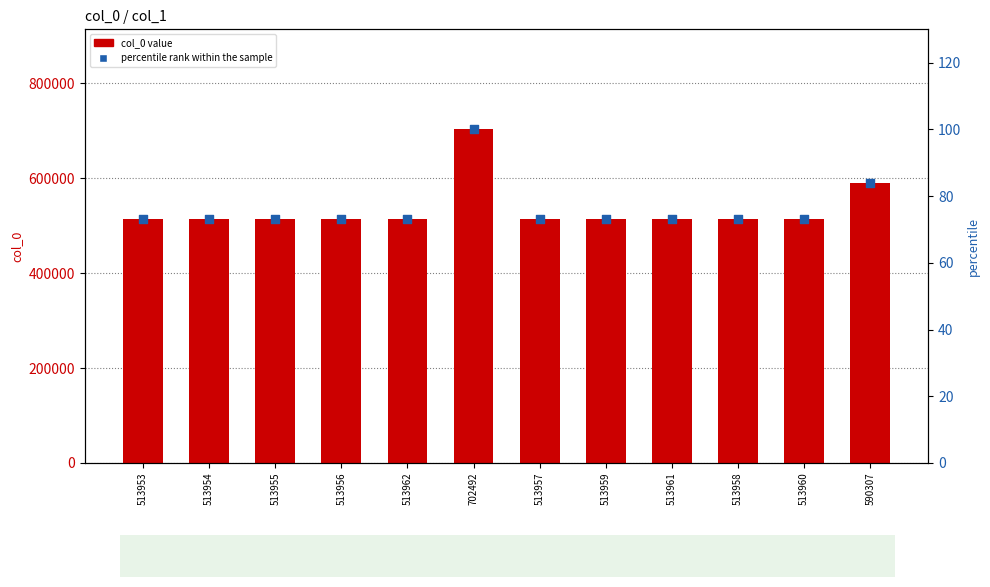

Which series has the largest total across all categories?

col_0